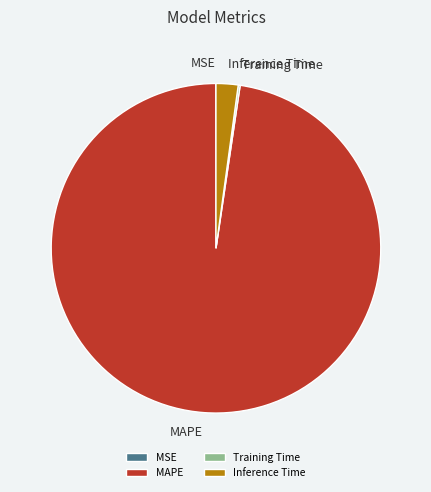

Is there any slice that represents more than half of the pie?

Yes